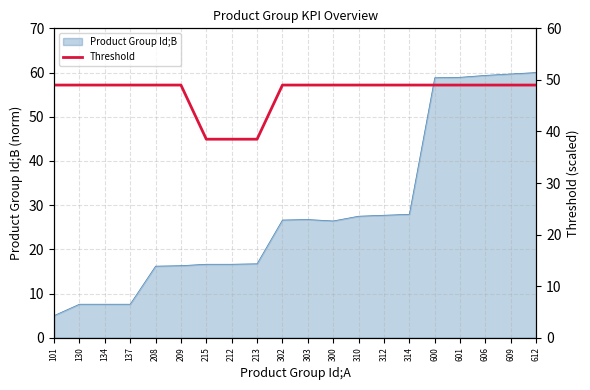

What is the minimum value for Product Group Id;B?

5.0